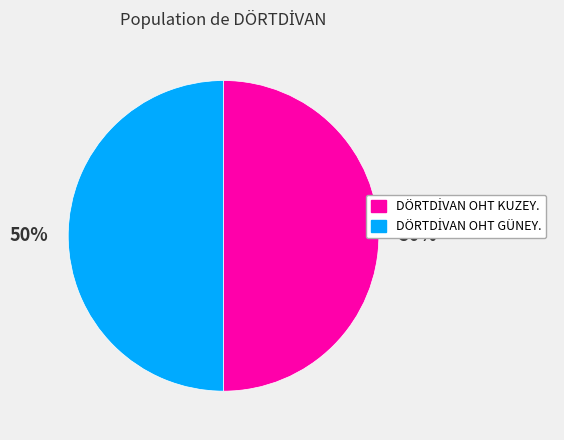

To the nearest percent, what is the average slice percentage?

50%